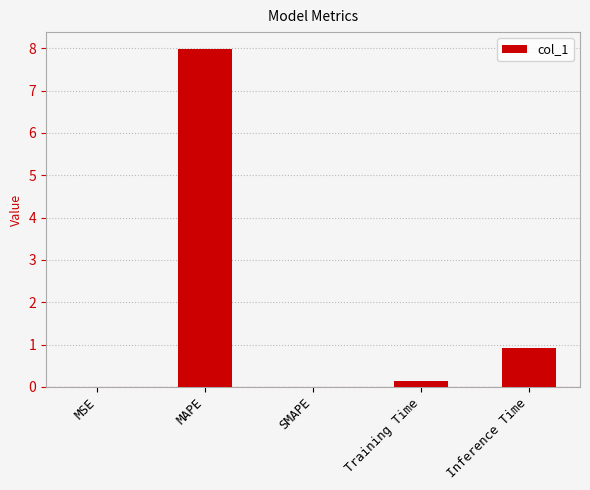

At which label is the value closest to 3?

Inference Time